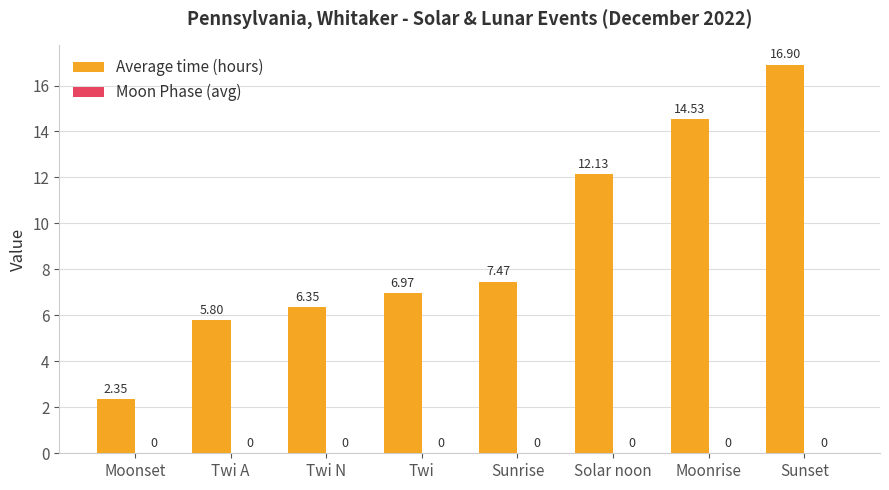

What is the label of the 3rd bar from the left?

Twi N